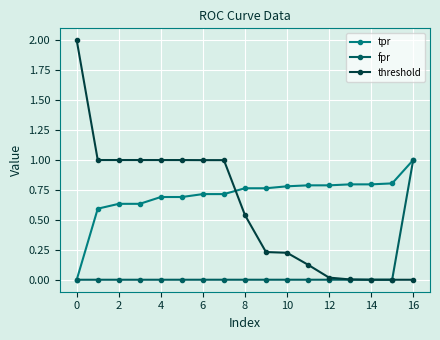

Which series has the largest total across all categories?

tpr